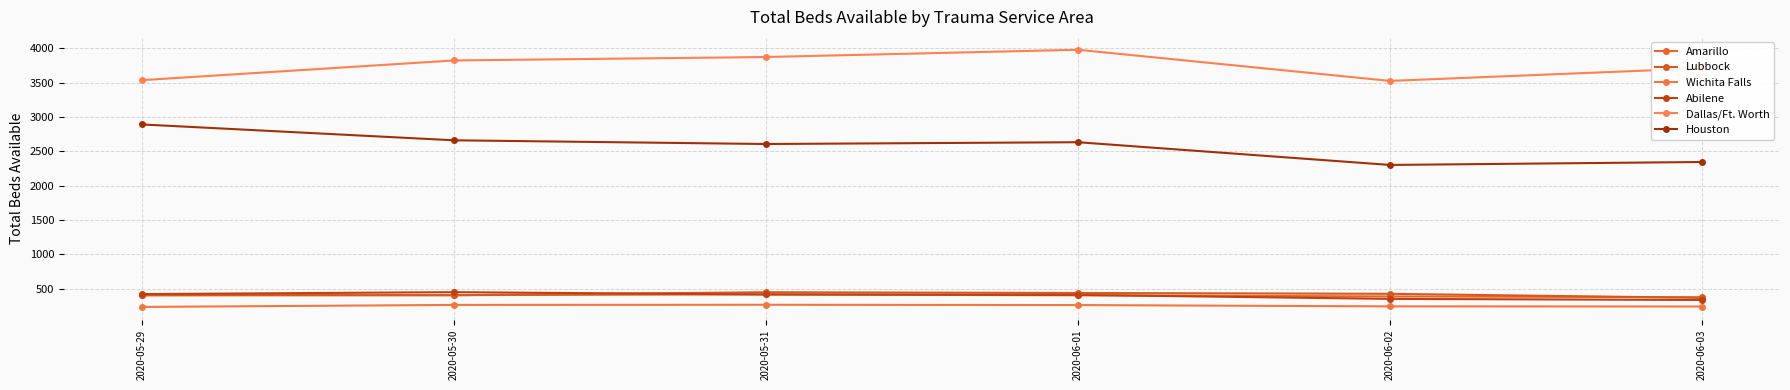

What position from the left is 2020-05-30?

2